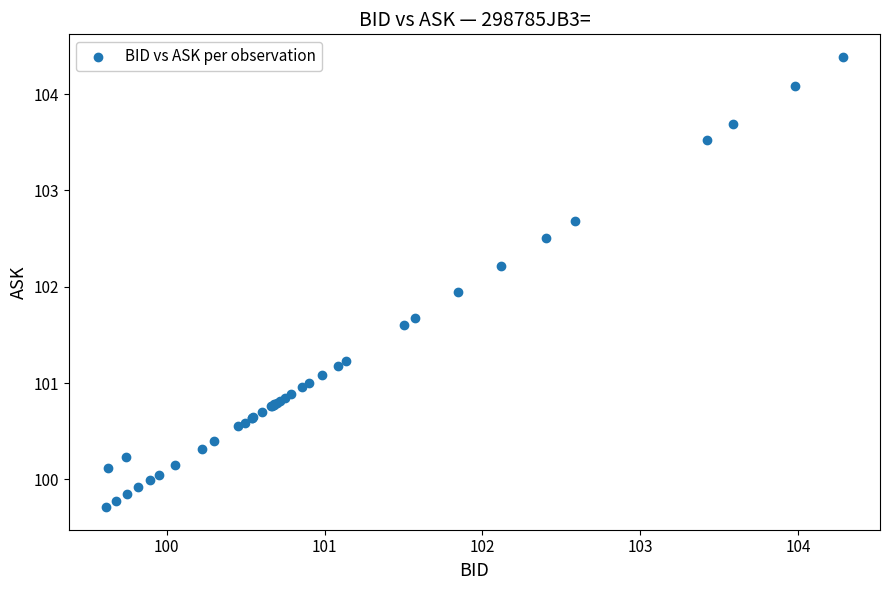

What Y value in the scatter plot is closest to 102?

101.9